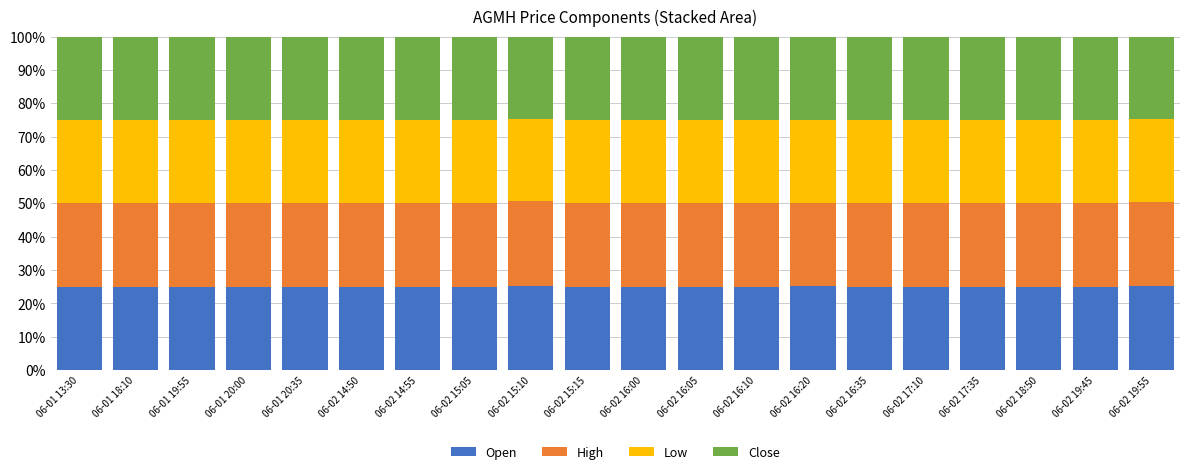

What is the minimum value for Open?

24.9